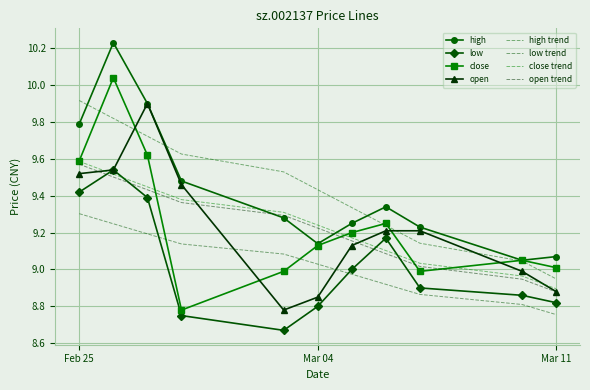

How many lines are shown in the chart?

4